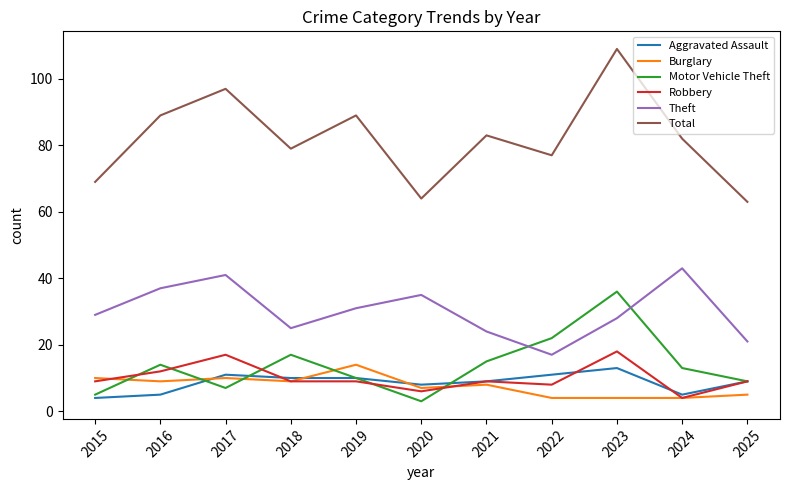

Is this an area chart (filled region under the line)?

No